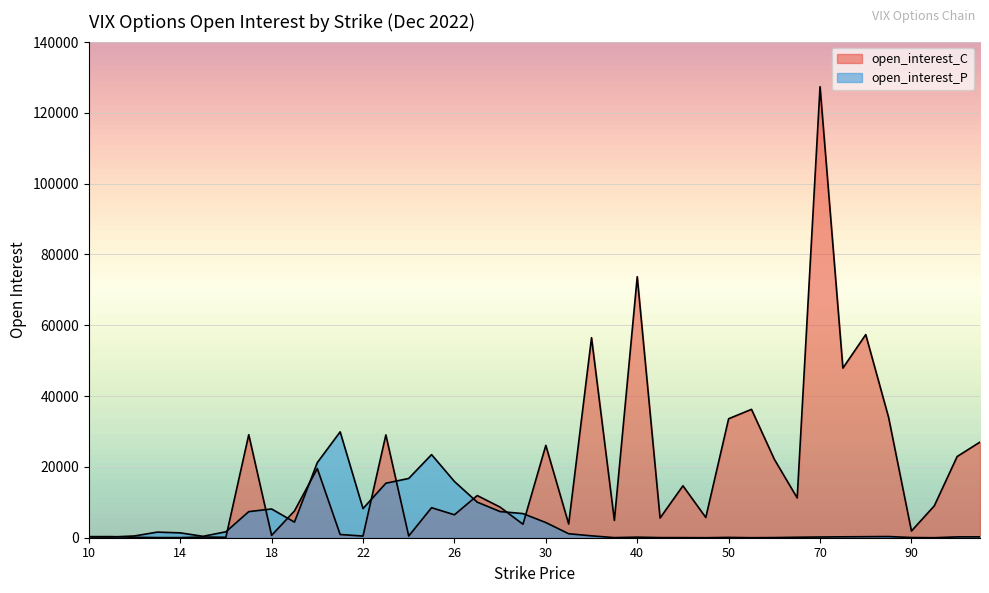

Where is the first local maximum for open_interest_C?

11